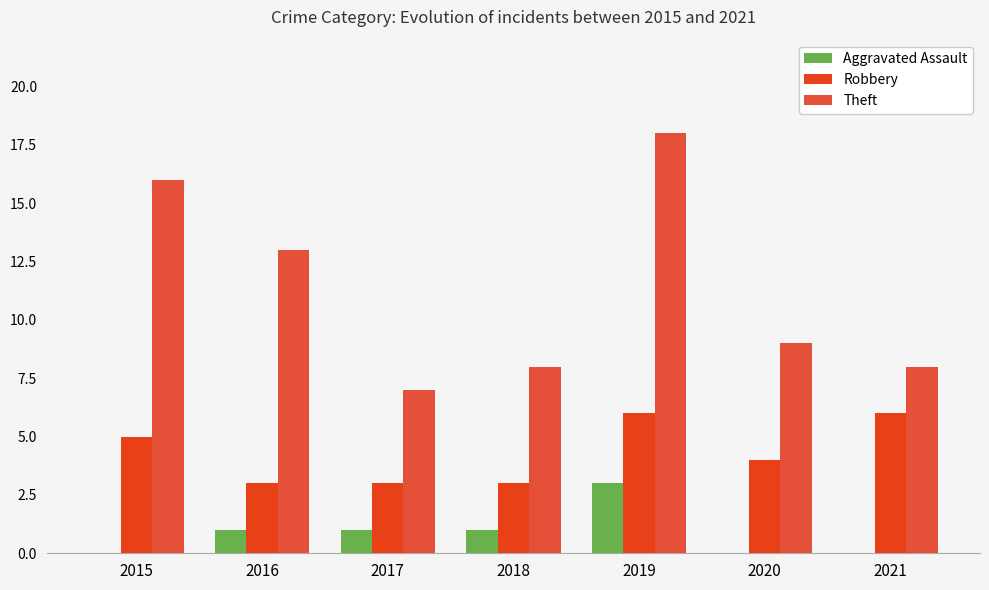

Are the bars grouped side by side (vs. stacked)?

Yes